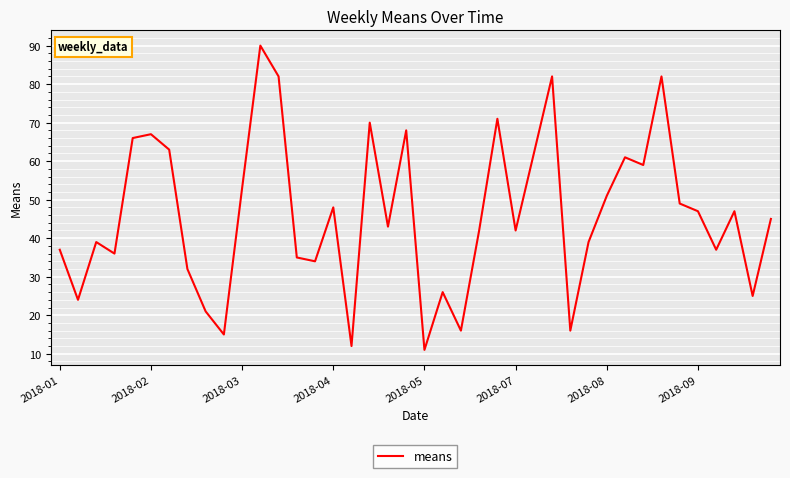

What is the smallest value displayed?

11